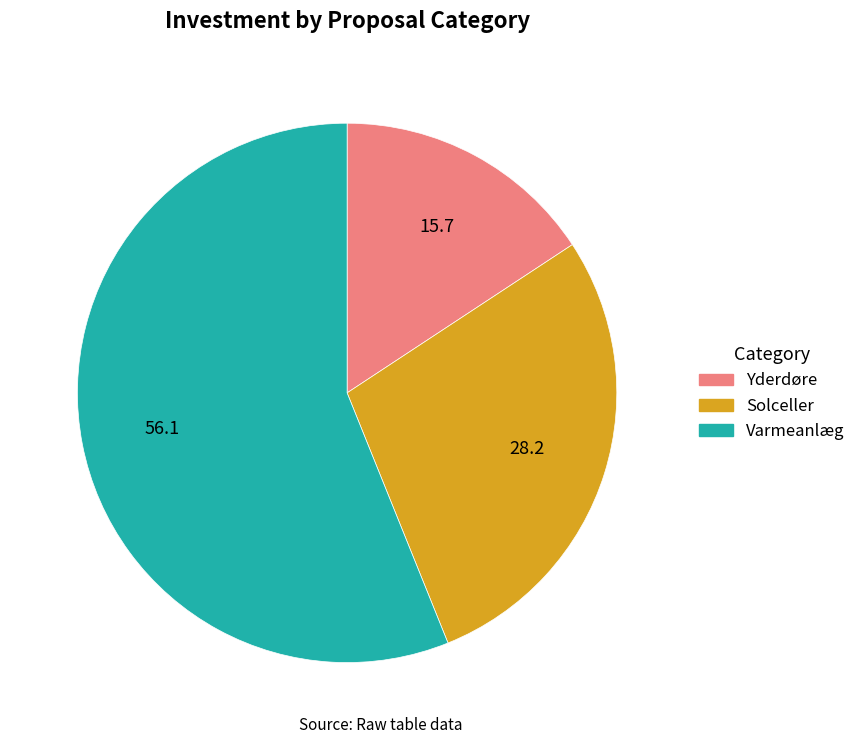

The Varmeanlæg slice represents 56% of the pie. True or false?

True